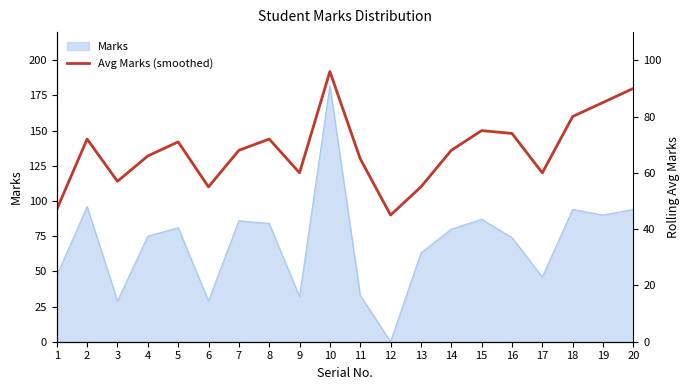

True or false: the data has more than 1 interior local peaks.

True